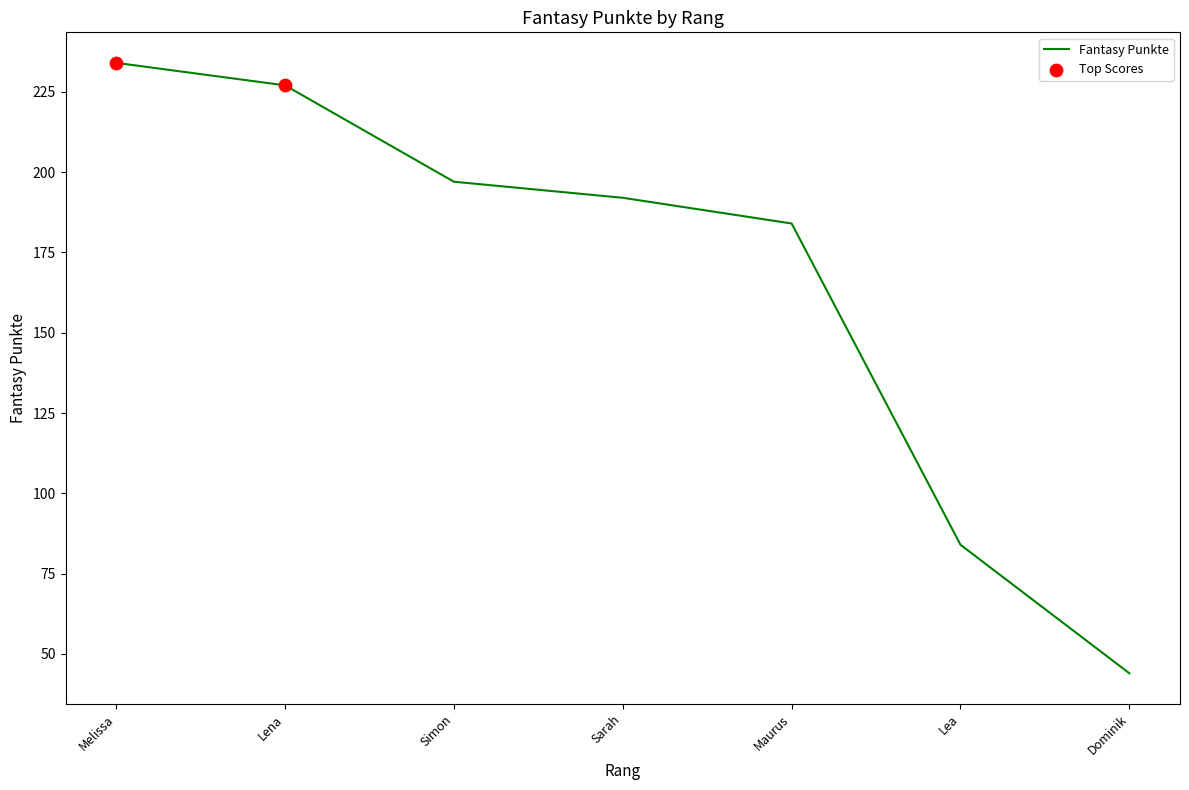

What is the change in value from Lena to Lea?

-143